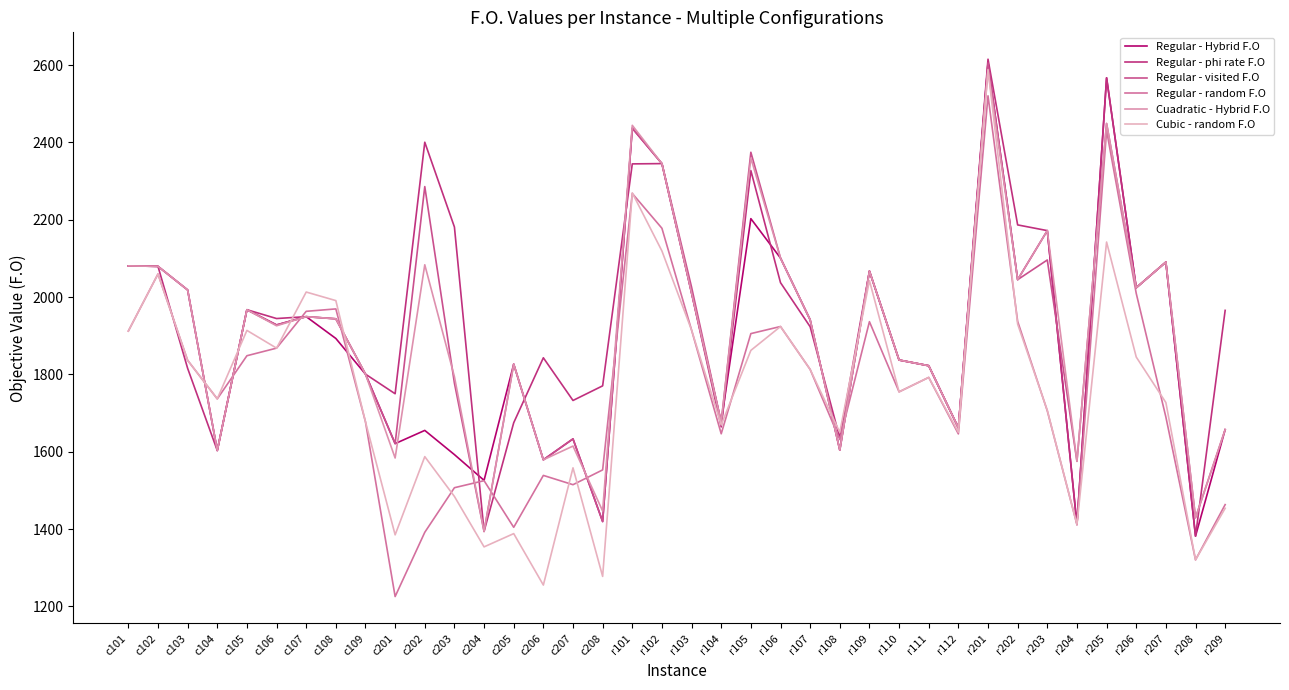

Is the value of Regular - visited F.O at c103 greater than the value of Cubic - random F.O at r101?

No